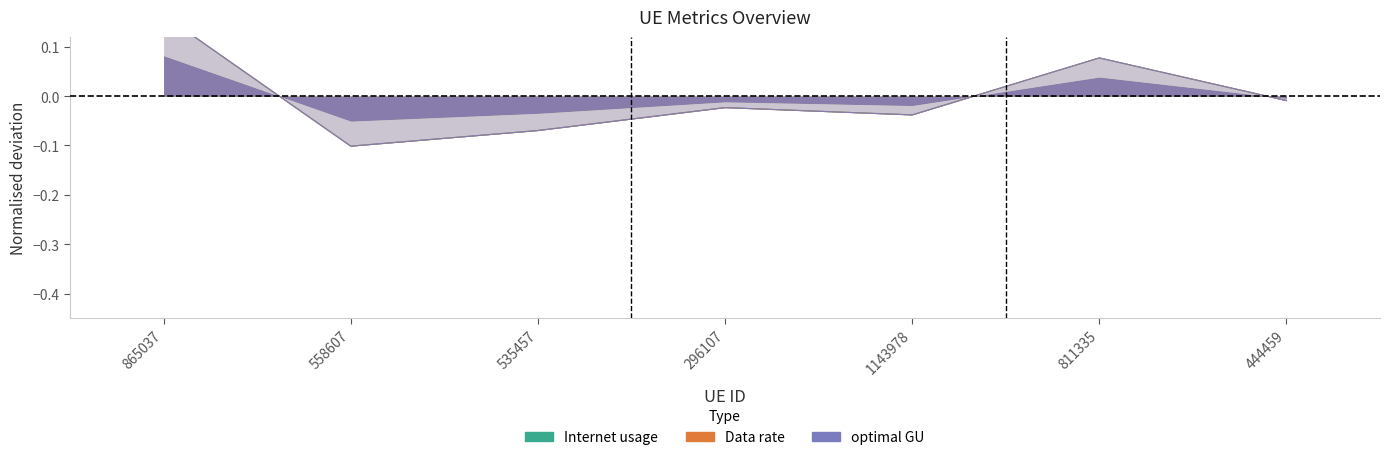

Which series has the largest total across all categories?

optimal GU